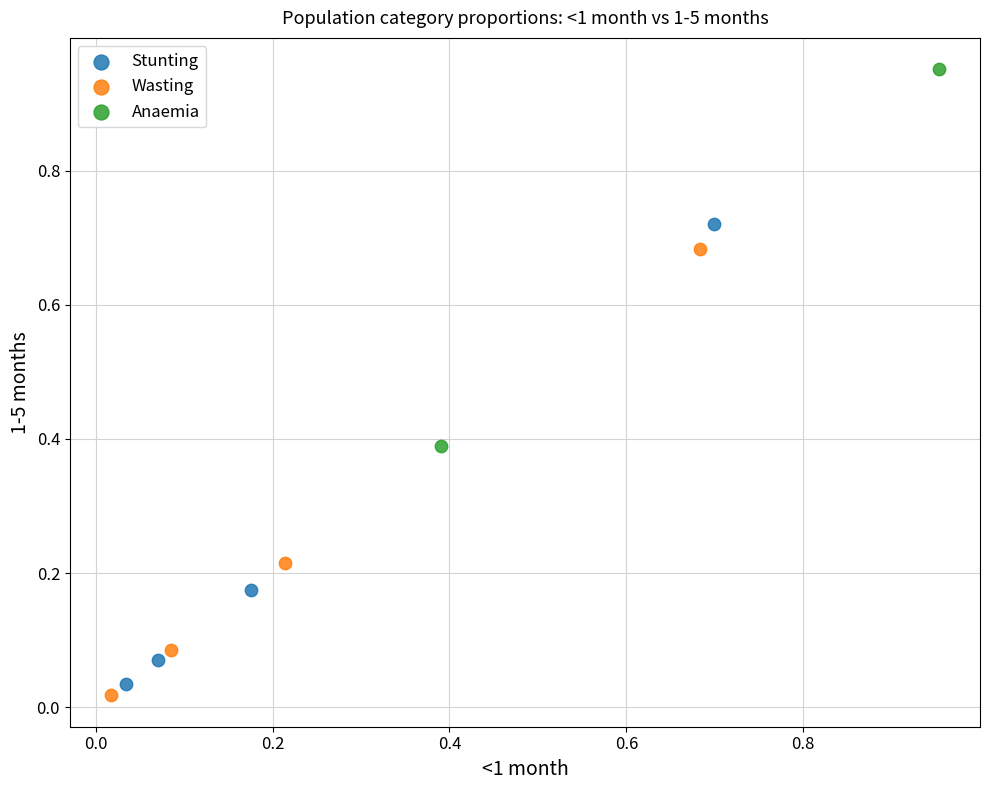

Which series has the widest spread of Y values?

Stunting